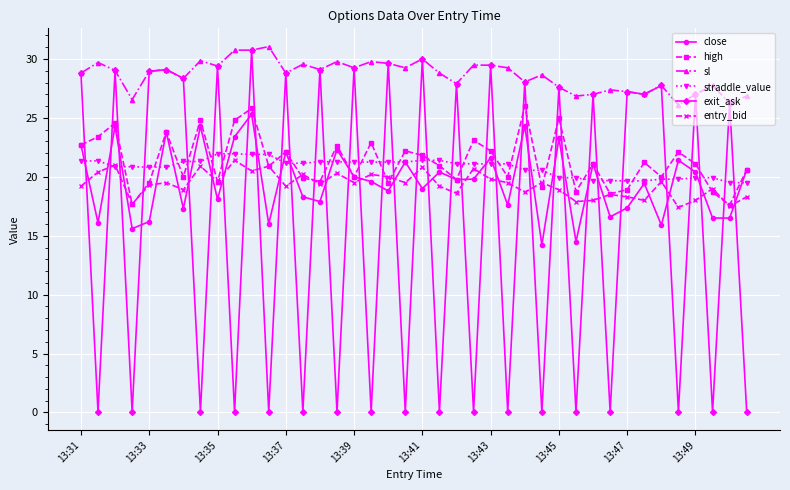

Which series ends up on top after the final intersection of straddle_value and high?

high